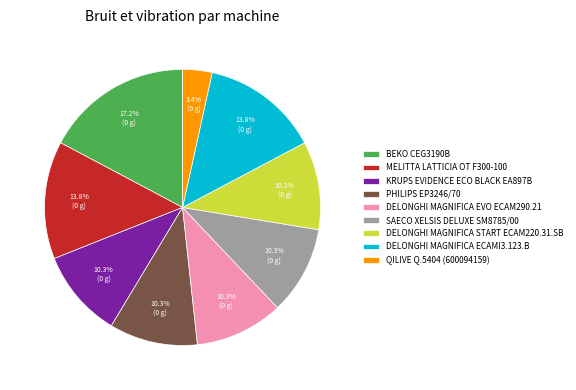

Does PHILIPS EP3246/70 account for over 50% of the chart?

No